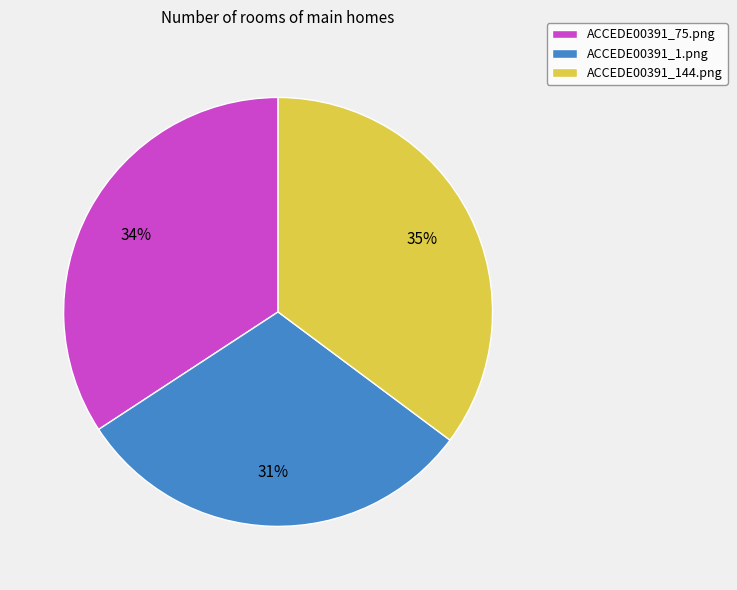

To the nearest percent, what is the combined percentage of ACCEDE00391_1.png and ACCEDE00391_144.png?

66%